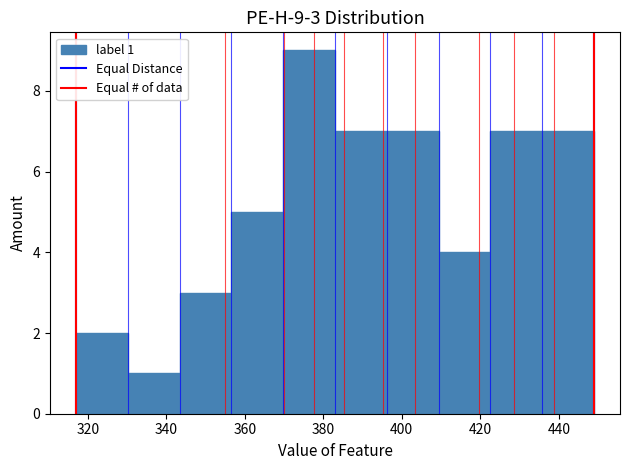

Which range on the x-axis has the tallest bar?

370 to 382